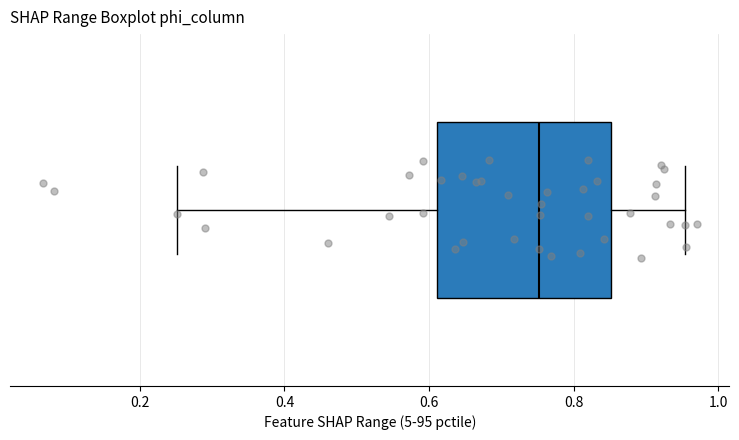

Where is the left edge of the box on the x-axis? The values are not printed on the chart, so give them approximately, as read against the axis.

0.62